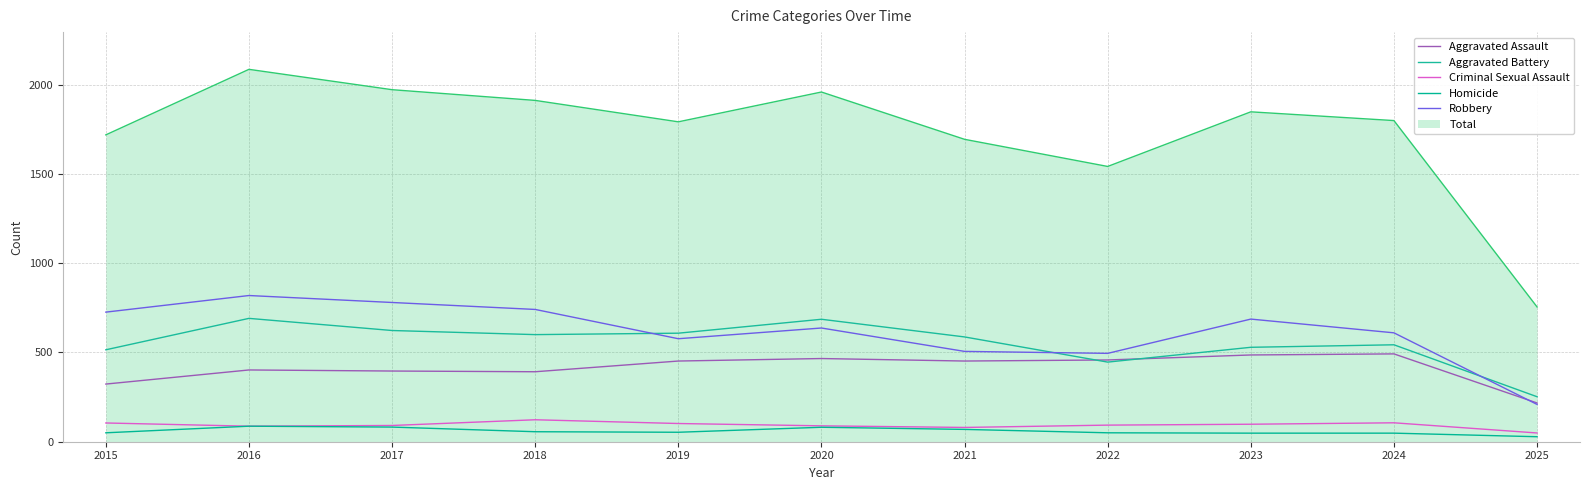

Read the Criminal Sexual Assault value at 2018.

123